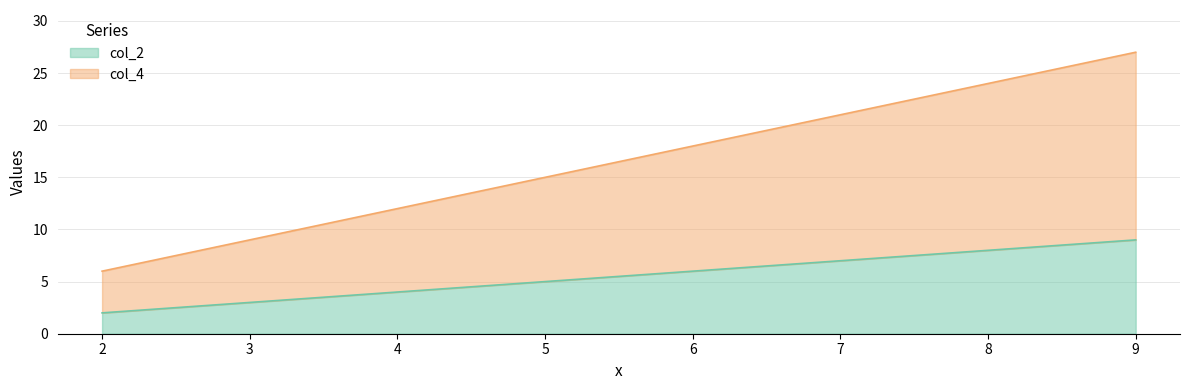

True or false: col_2 and col_4 cross at least once.

False